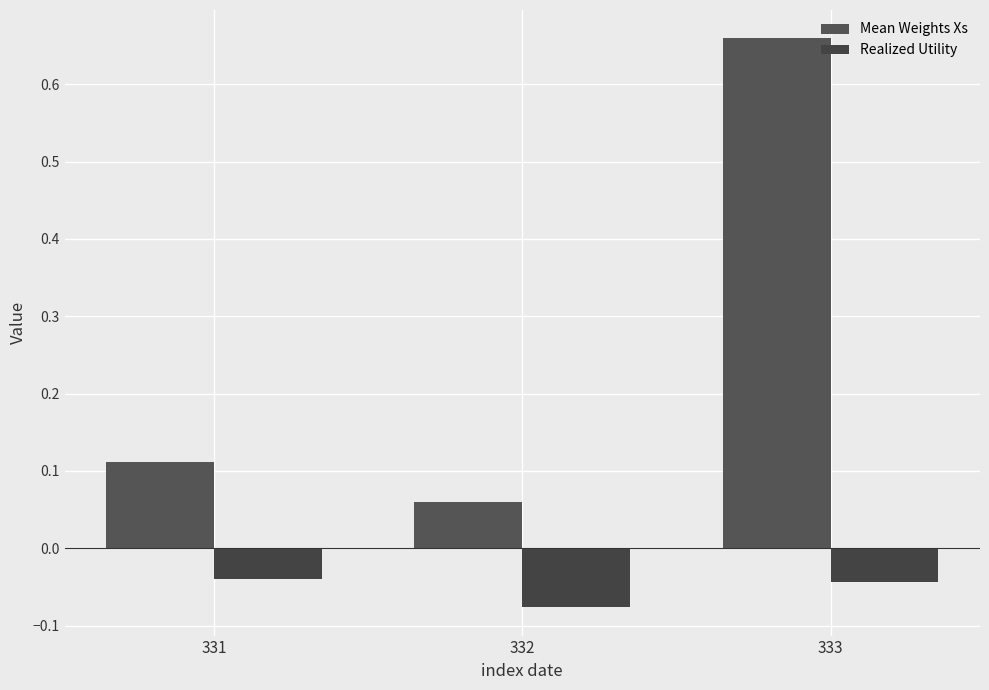

Does the chart contain stacked bars?

No